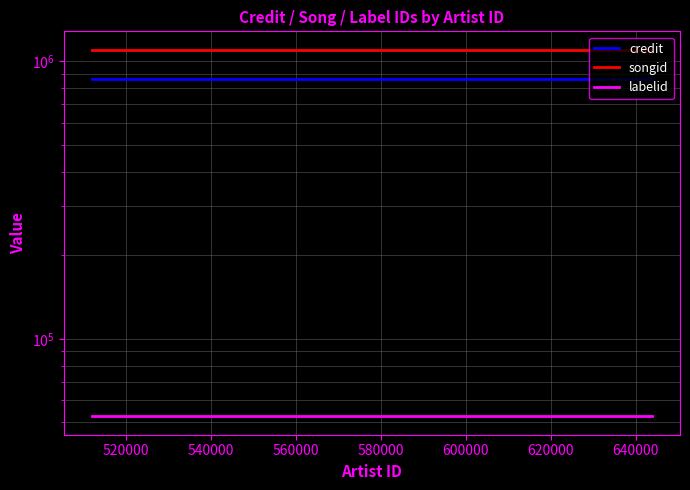

What is the value of the credit point at the 5th from the left?

865109